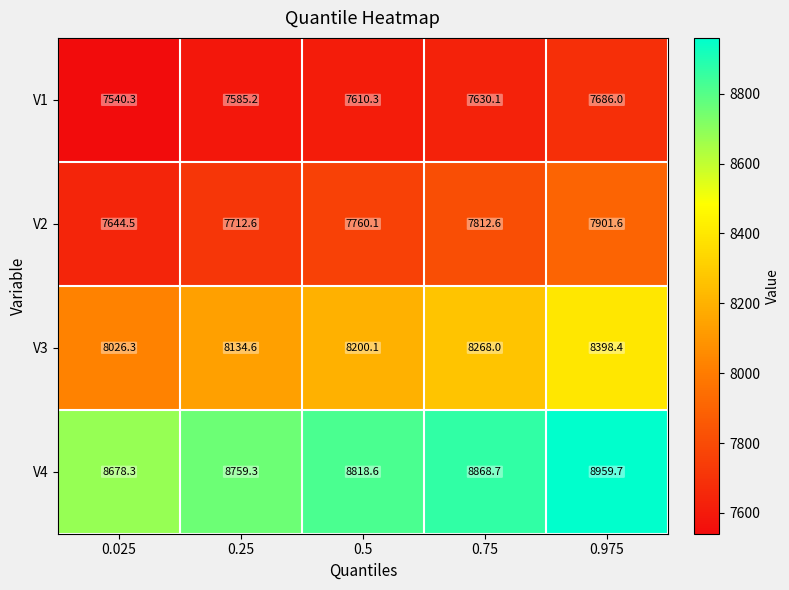

Is it true that V2 equals 3411.5 at 0.025?

False